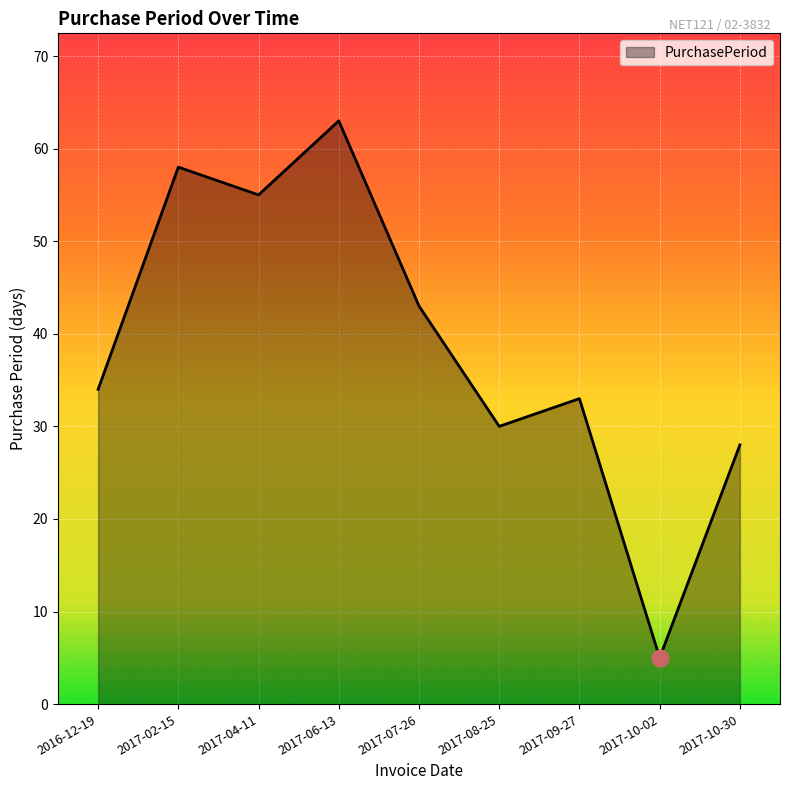

What is the sum of all values?

349